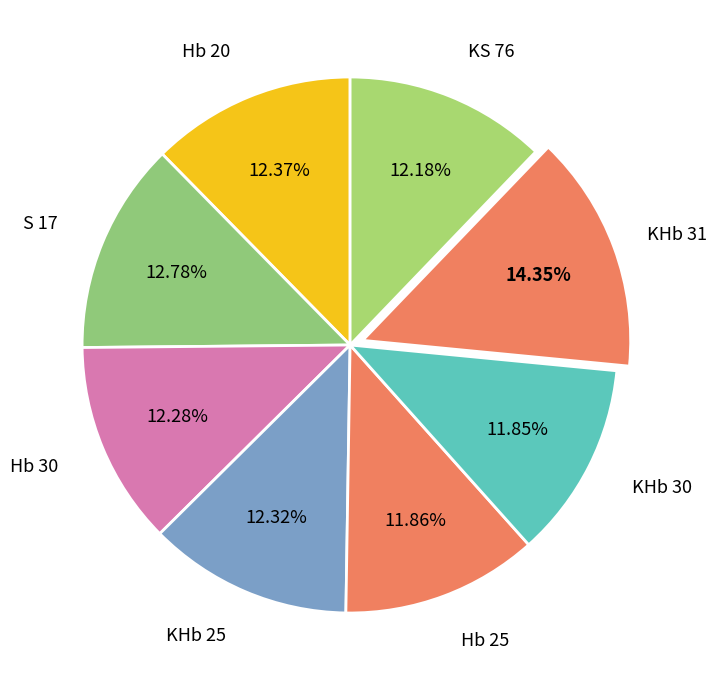

Count the number of slices in the pie.

8